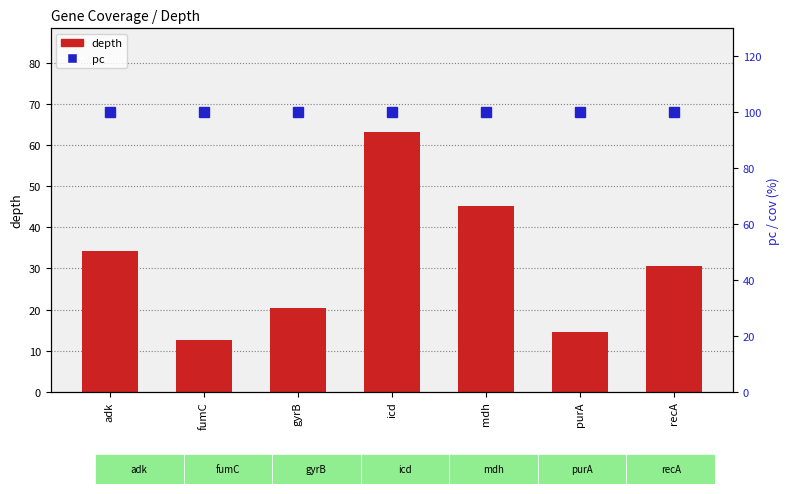

Reading right to left, list all the values displayed in this chart.

depth: 30.7	14.6	45.3	63.2	20.4	12.5	34.3
pc: 100.0	100.0	100.0	100.0	100.0	100.0	100.0